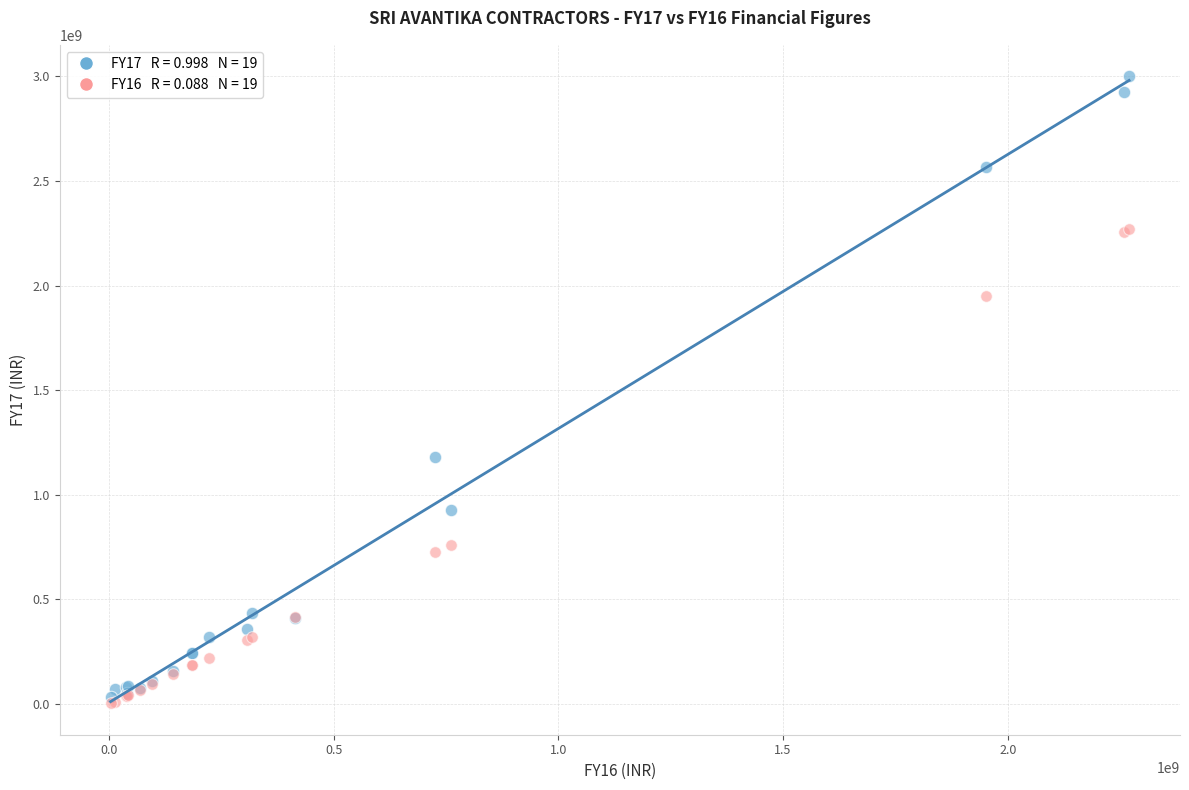

Across all series, what Y value is closest to 1501834220?

1182740773